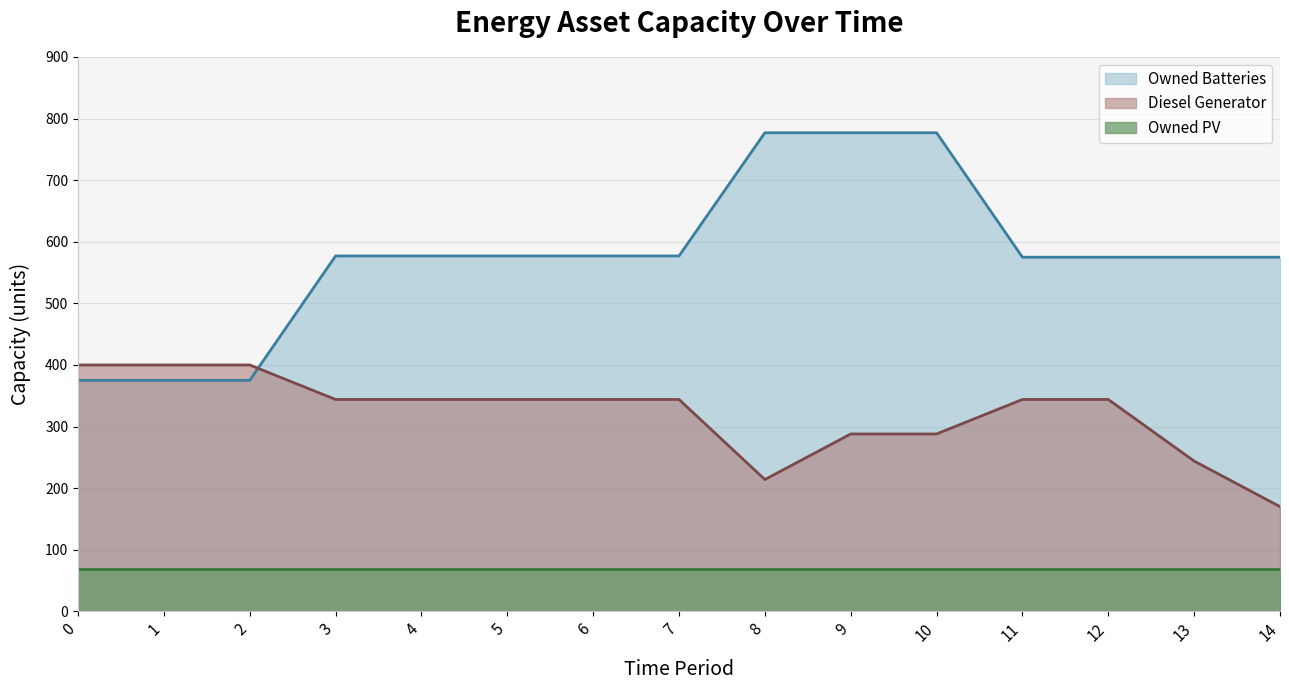

Which series has the largest range (max minus min)?

Owned Batteries